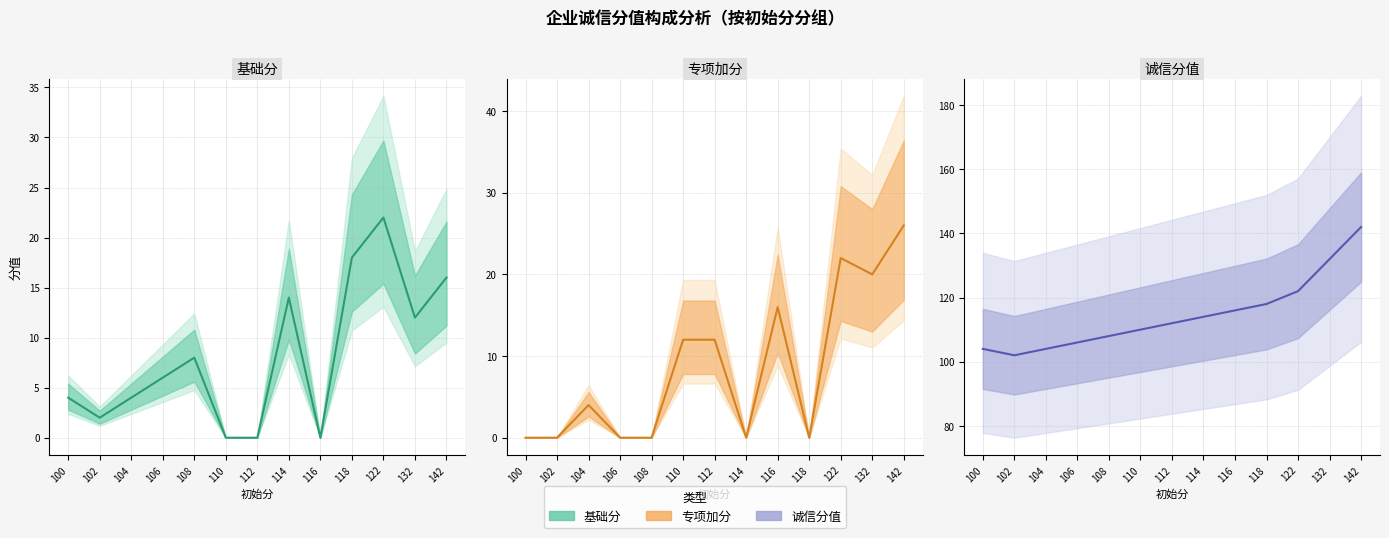

Is the value of 基础分 at 118 greater than the value of 诚信分值 at 116?

No